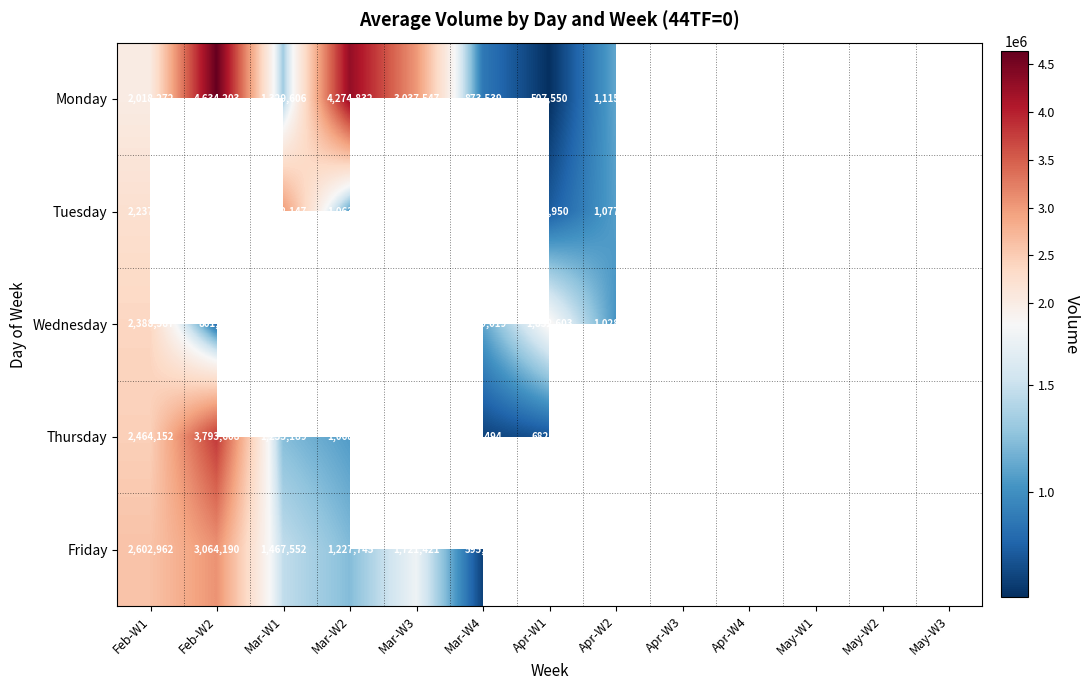

The Monday series shows 816756 at Mar-W1. True or false?

False